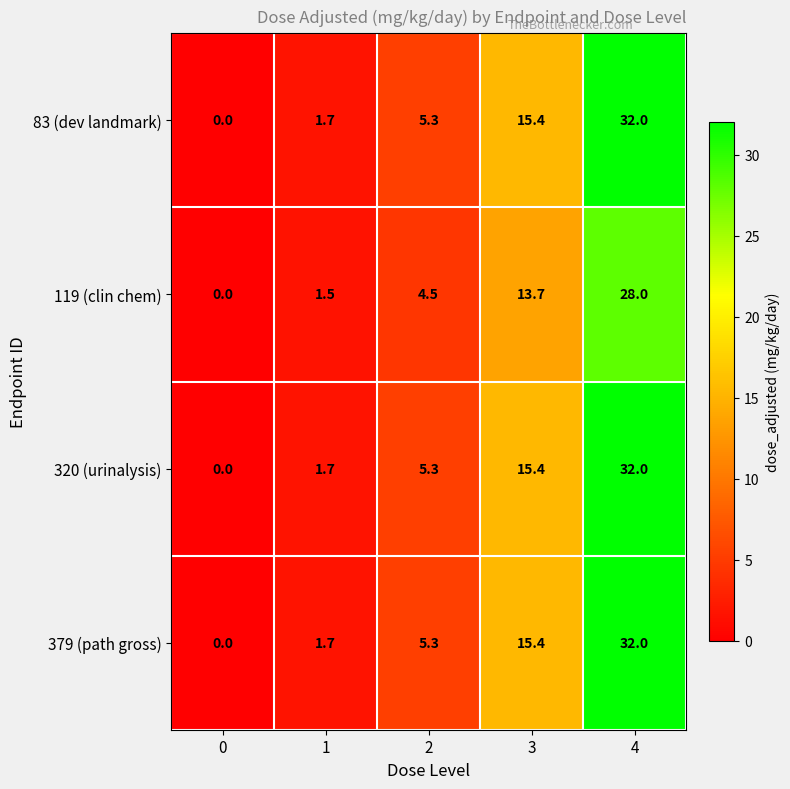

How many categories are shown in the chart?

5